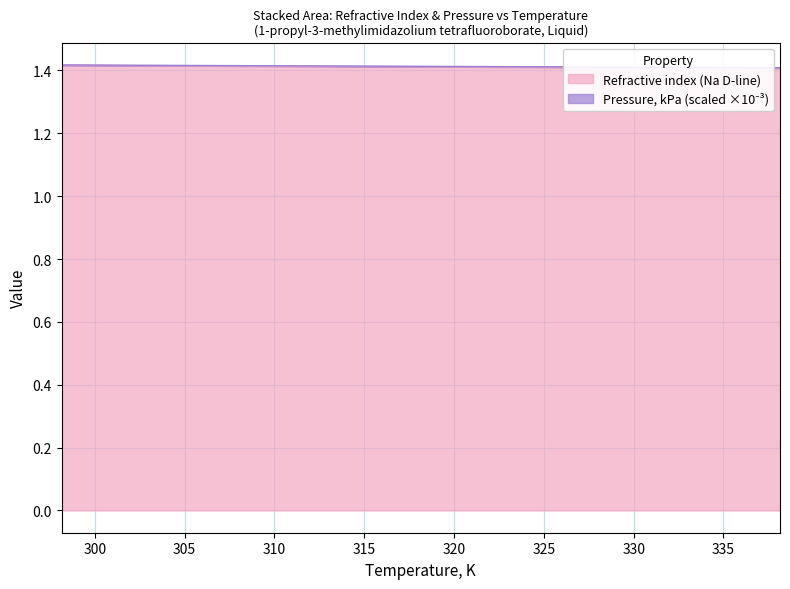

What is the value of the 8th point from the left?

1.4